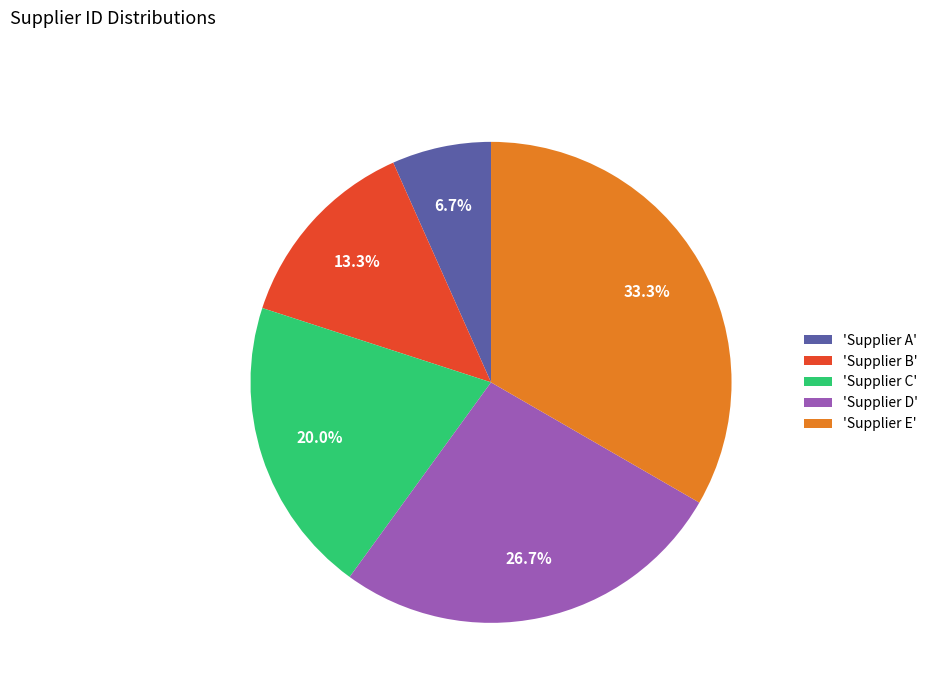

How many segments does this pie chart have?

5